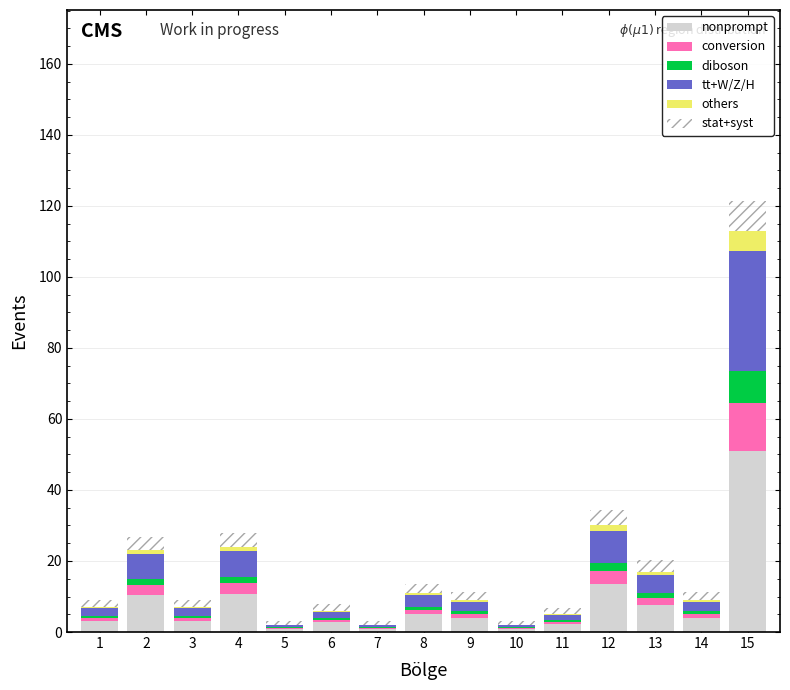

At which category is the sum across all series the highest?

15